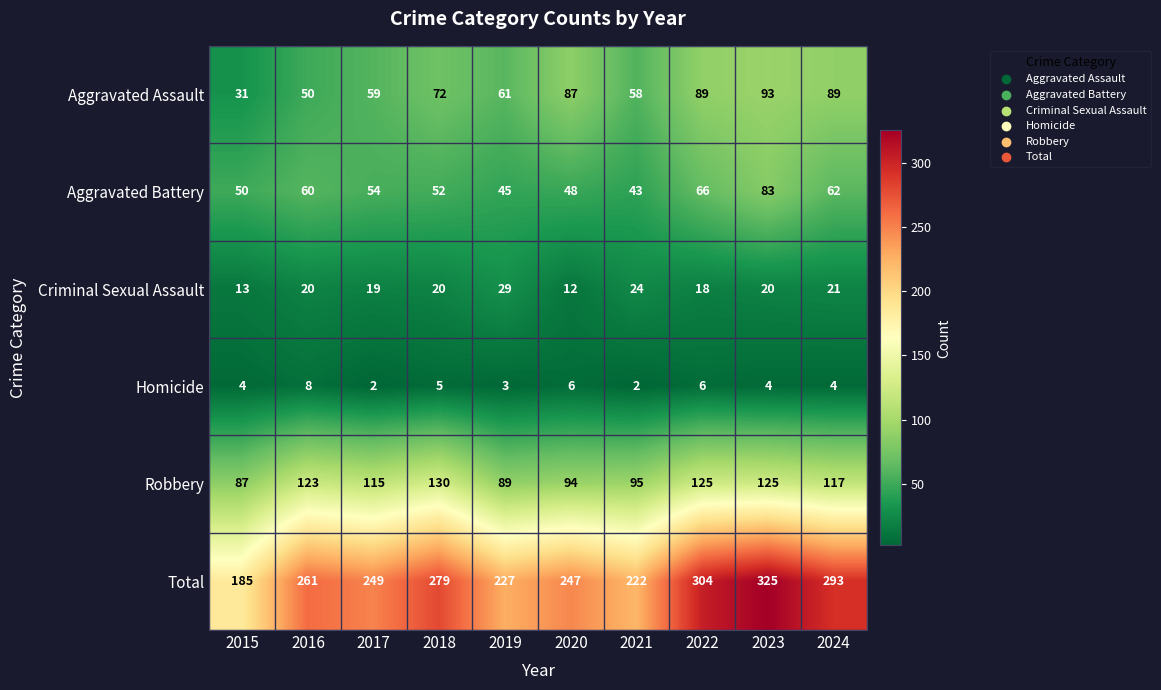

The value of Robbery at 2021 is 23. True or false?

False